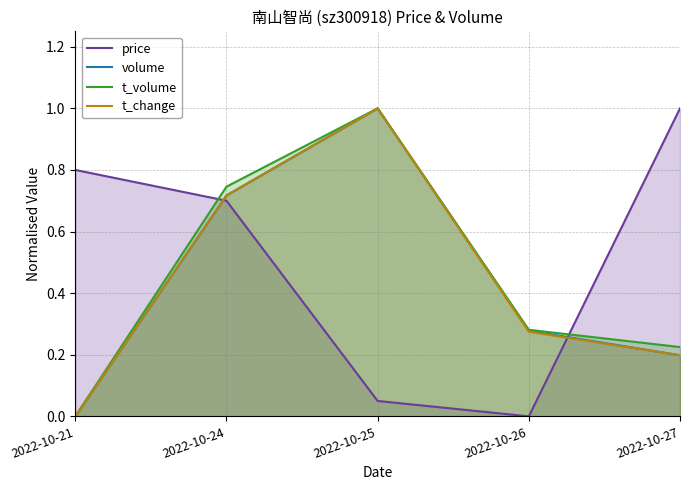

Is it true that t_change equals 0.7 at 2022-10-24?

True